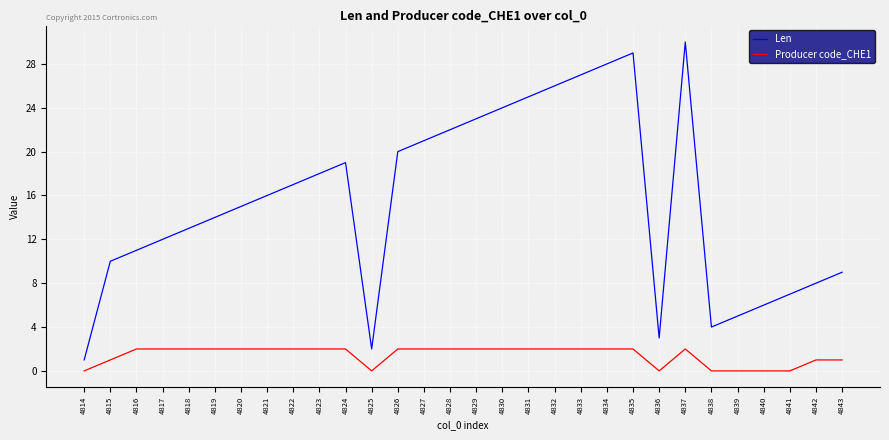

At which category does the chart reach its peak across all series?

4837